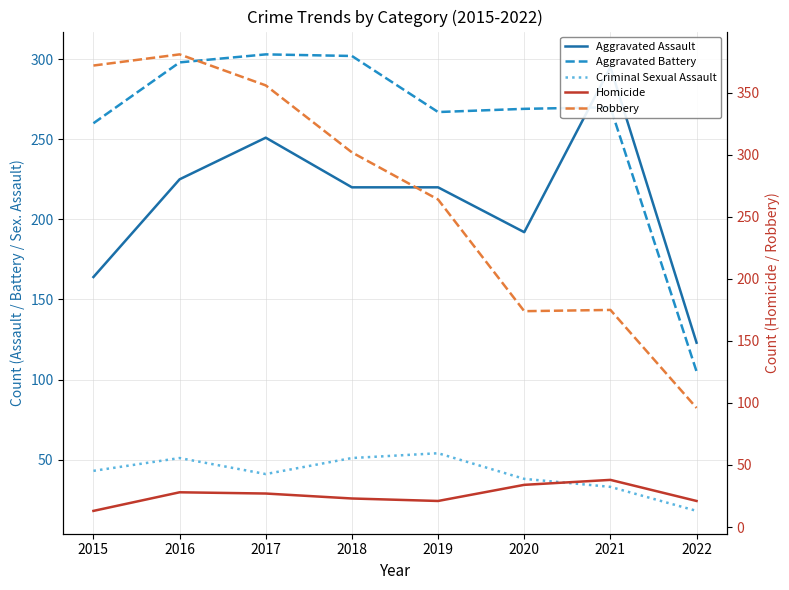

What is the sum of all Homicide values?

205